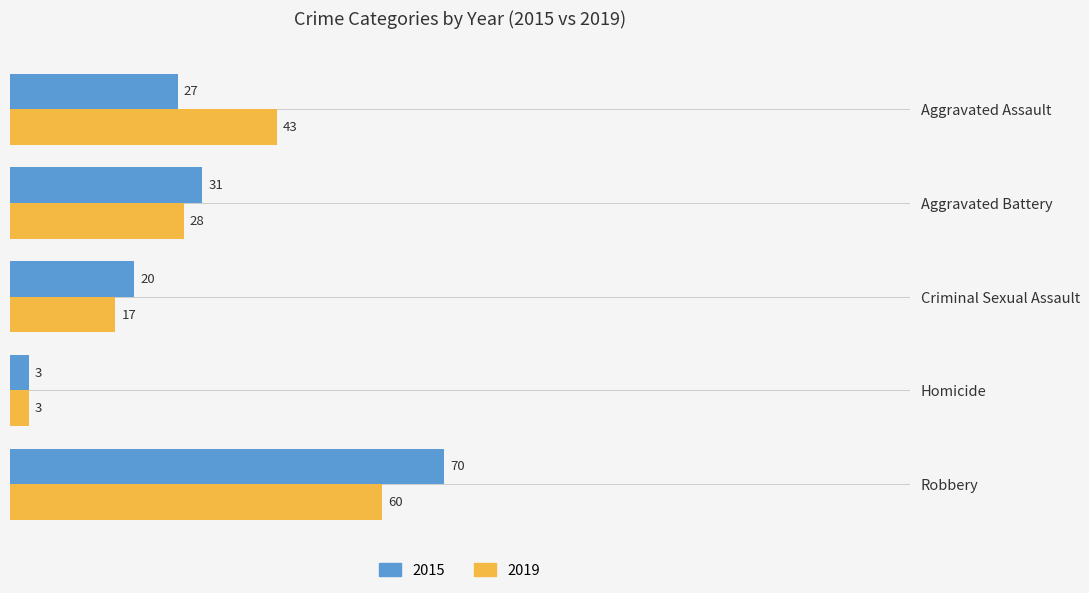

The 2019 series shows 17 at Criminal Sexual Assault. True or false?

True